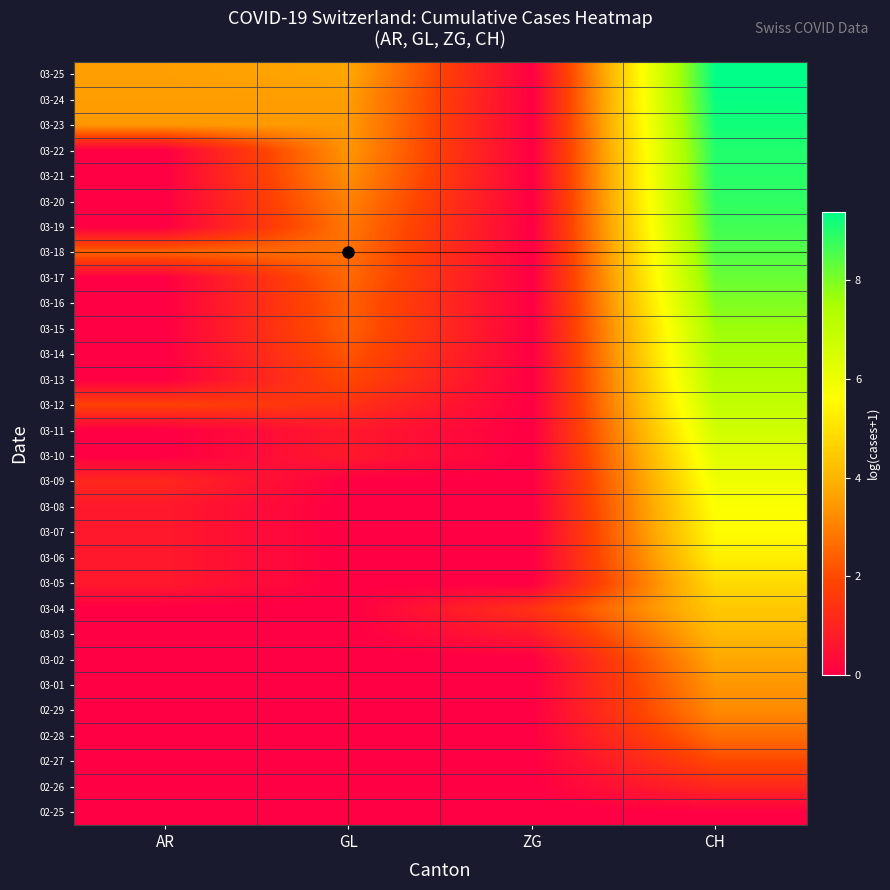

Which series has the largest total across all categories?

03-25